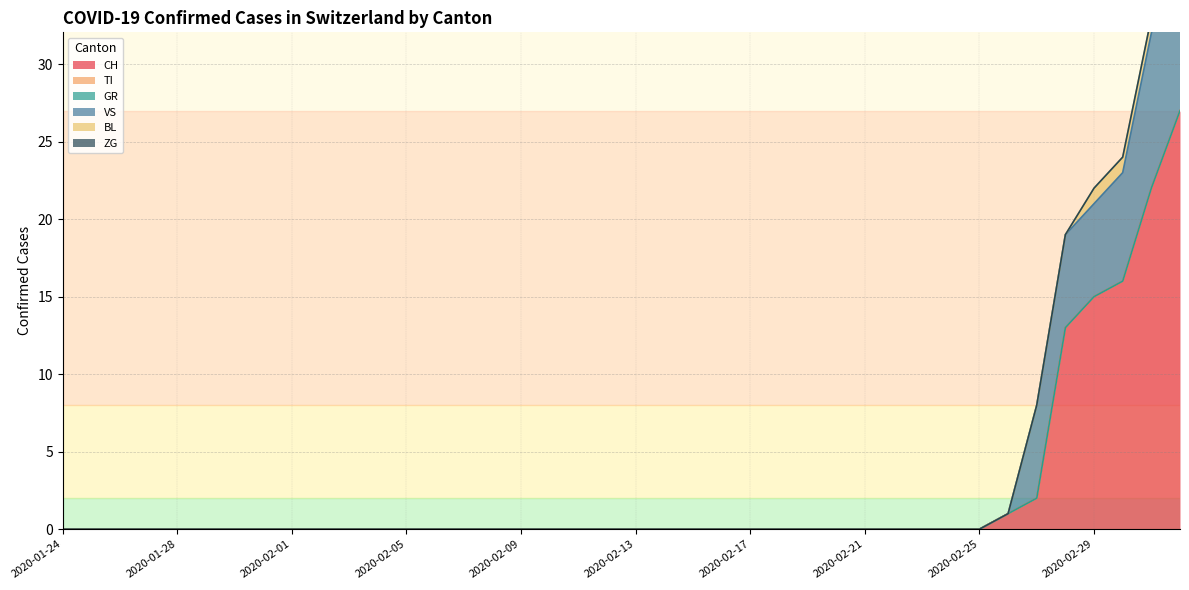

At how many categories does at least one series exceed 10?

5